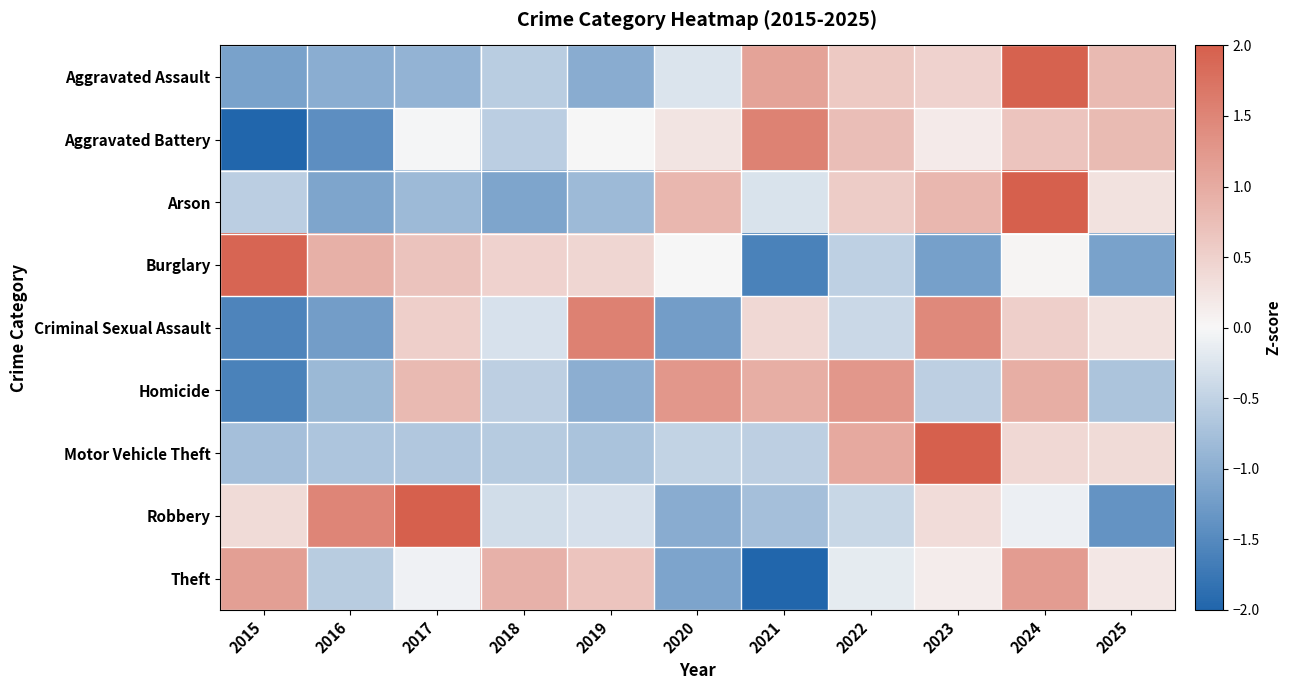

How many data points does each series have?

11